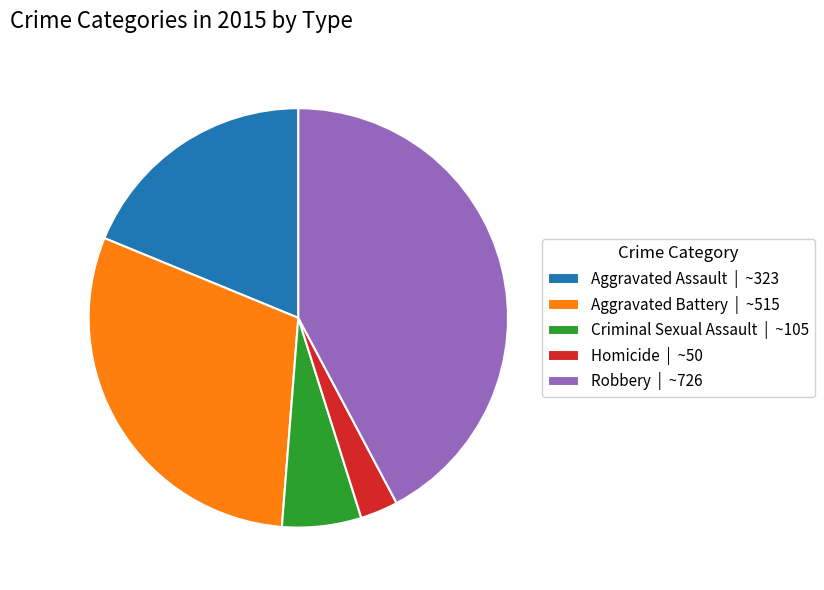

Approximately how many times larger is the value at Homicide compared to Criminal Sexual Assault?

0.5